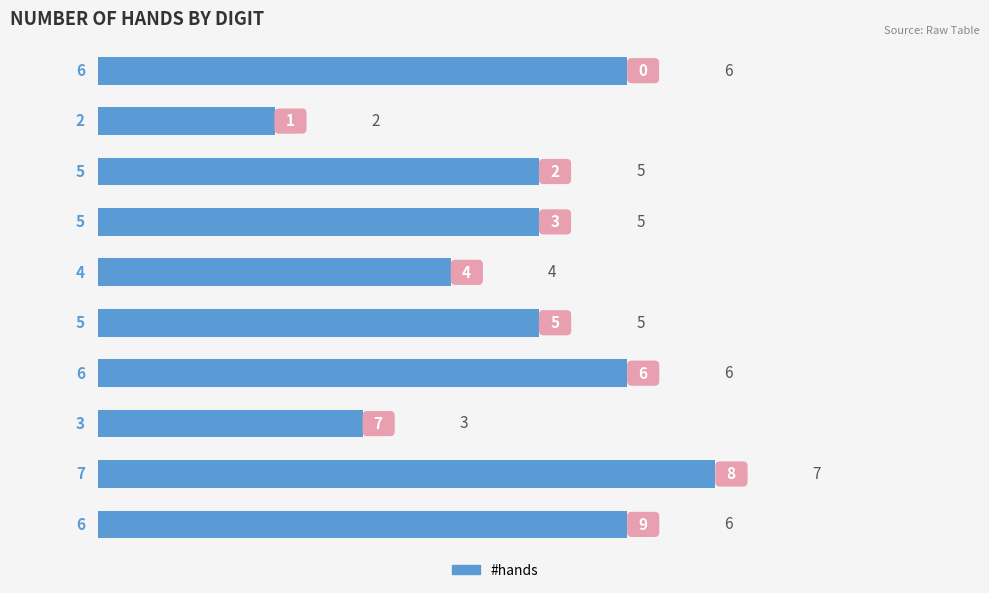

What is the greatest value displayed?

7